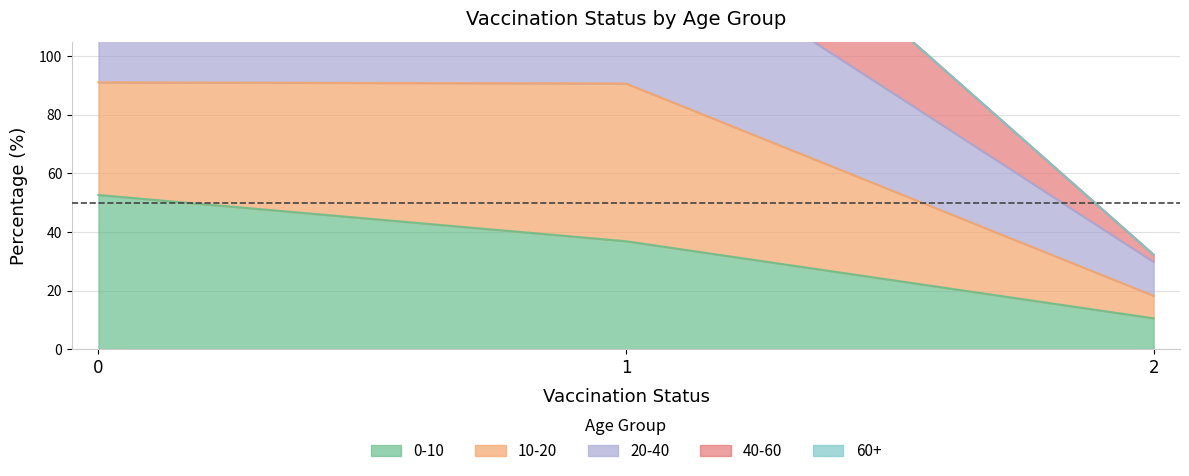

Which category has the lowest value across all series?

2